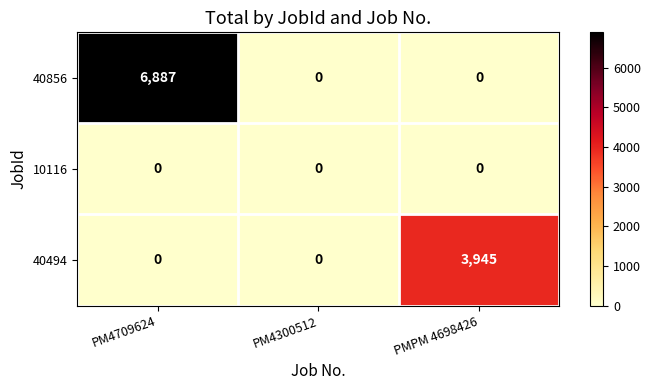

How many categories are shown in the chart?

3